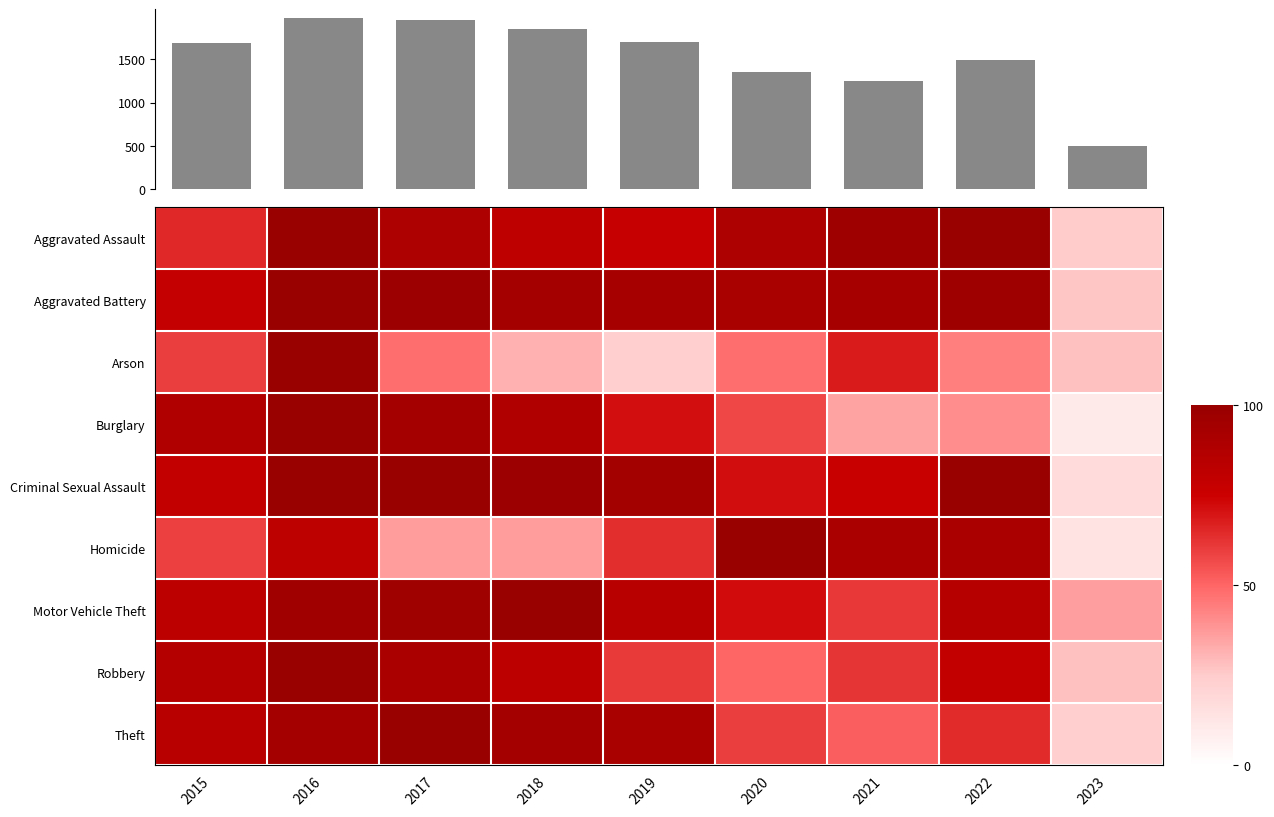

What is the sum of the Criminal Sexual Assault values at 2017 and 2018?

197.4